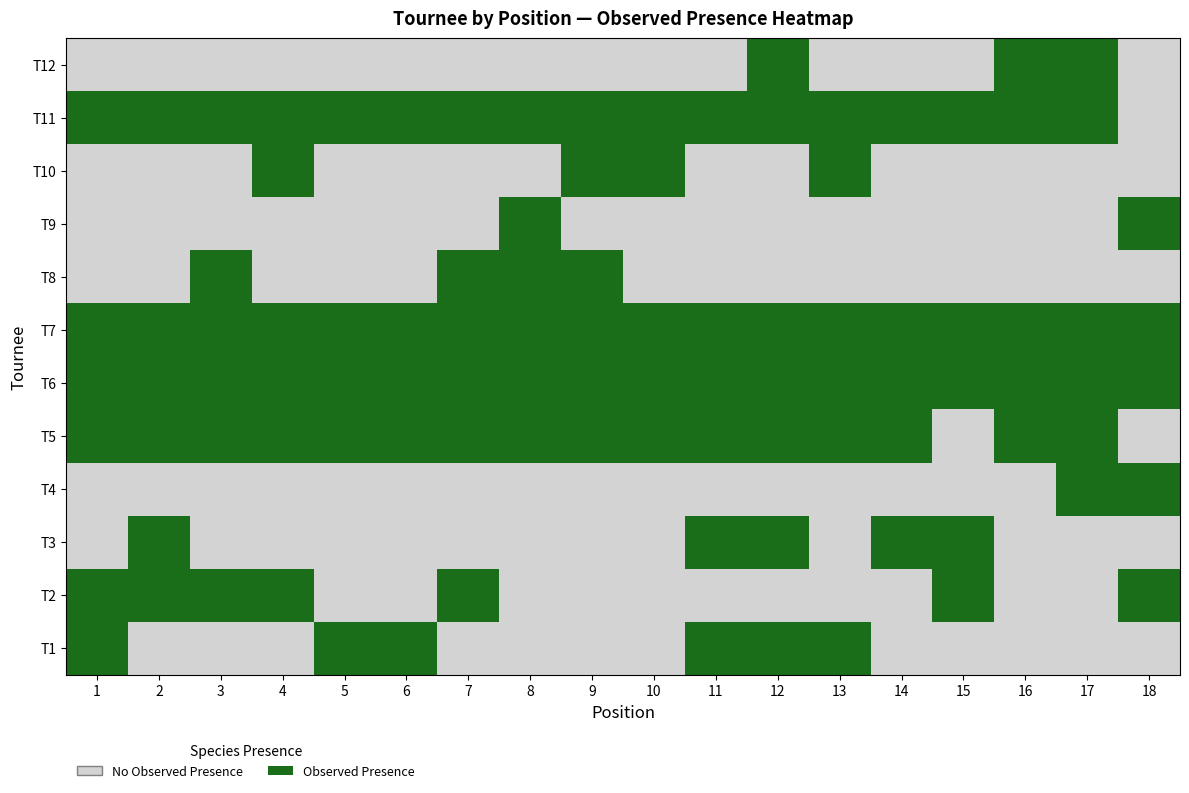

How many positive values does the T4 series have?

2